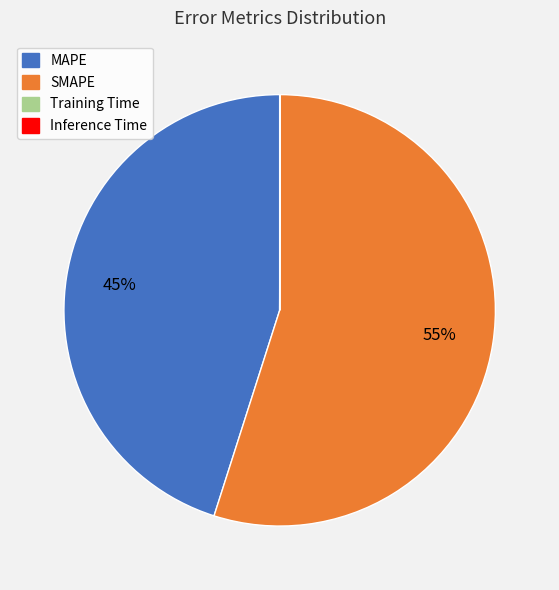

What is the majority slice?

SMAPE